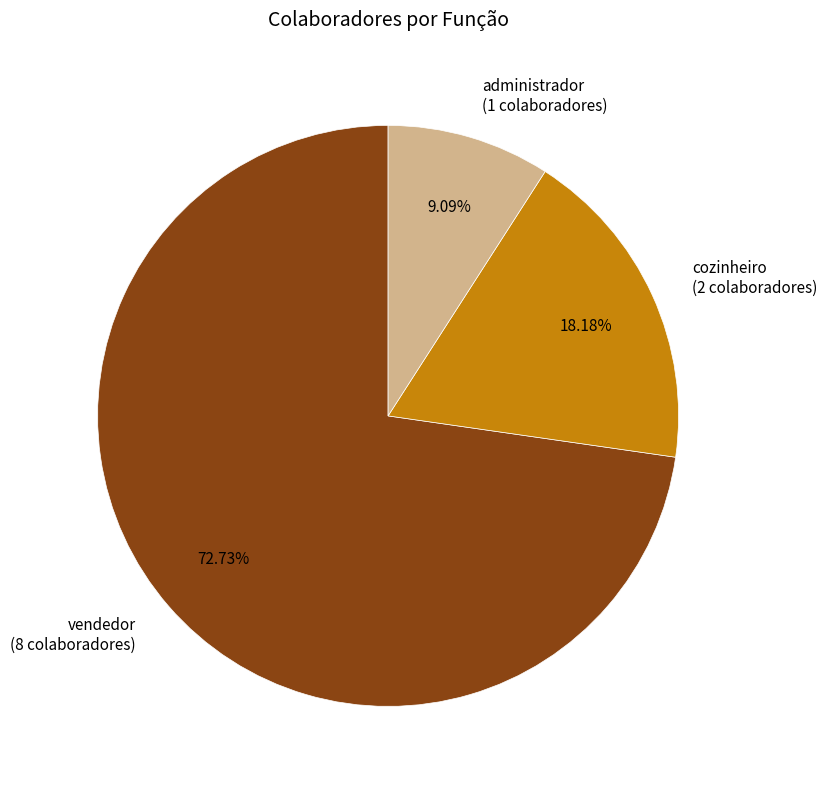

To the nearest percent, what is the average slice percentage?

33%